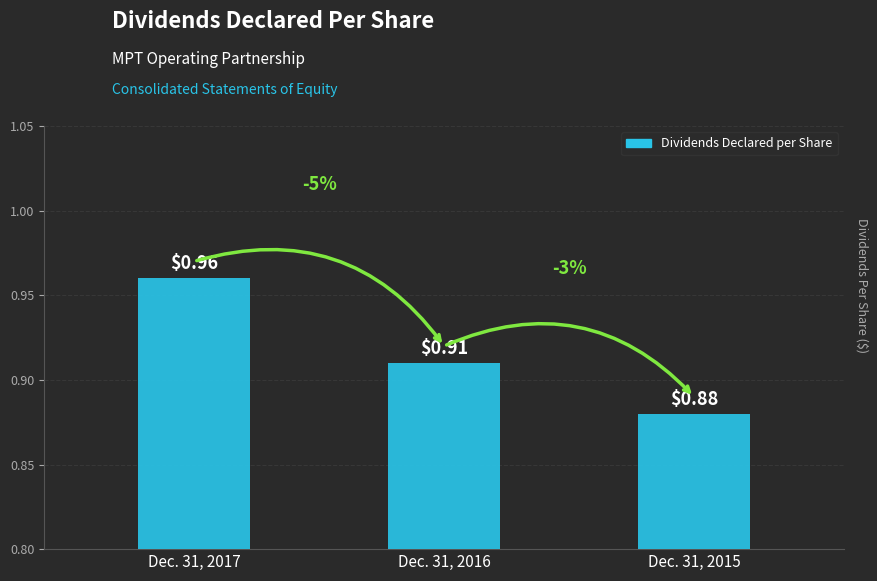

At which label is the value closest to 0?

Dec. 31, 2015